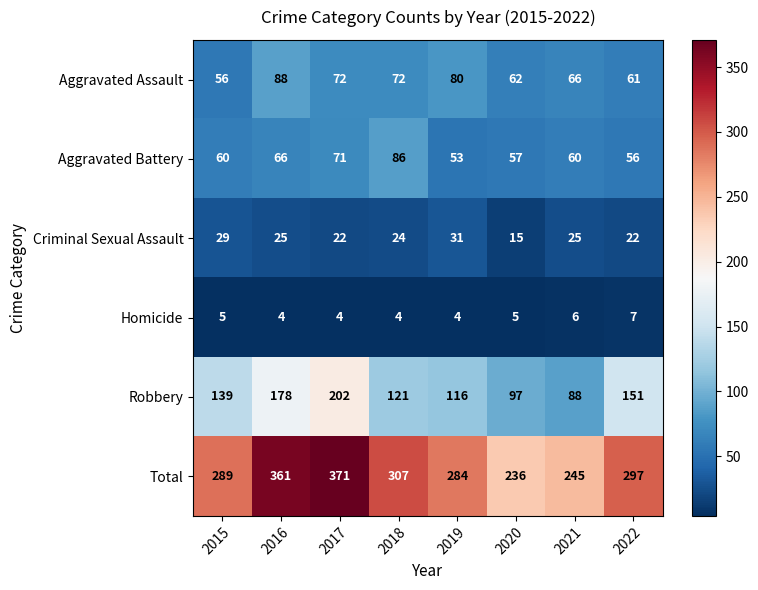

Which label corresponds to the largest value in the chart?

2017